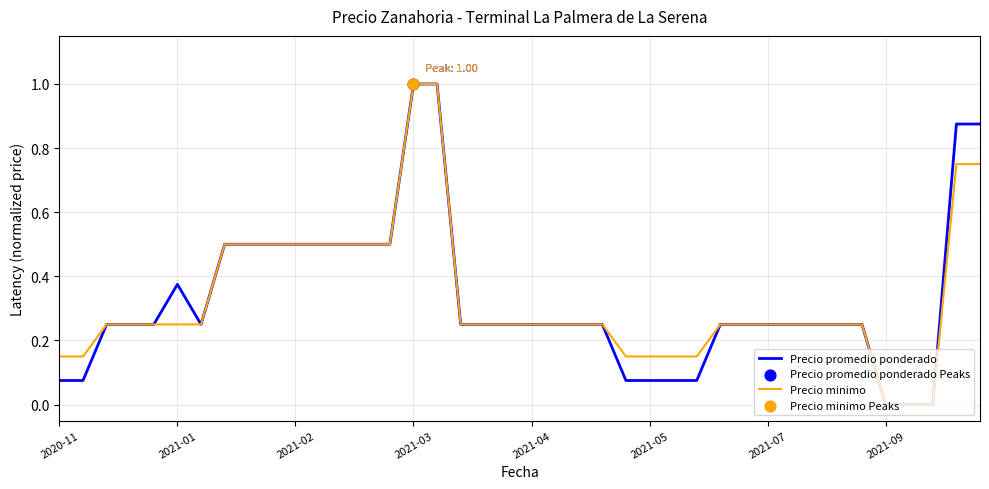

What is the greatest value displayed?

1.0